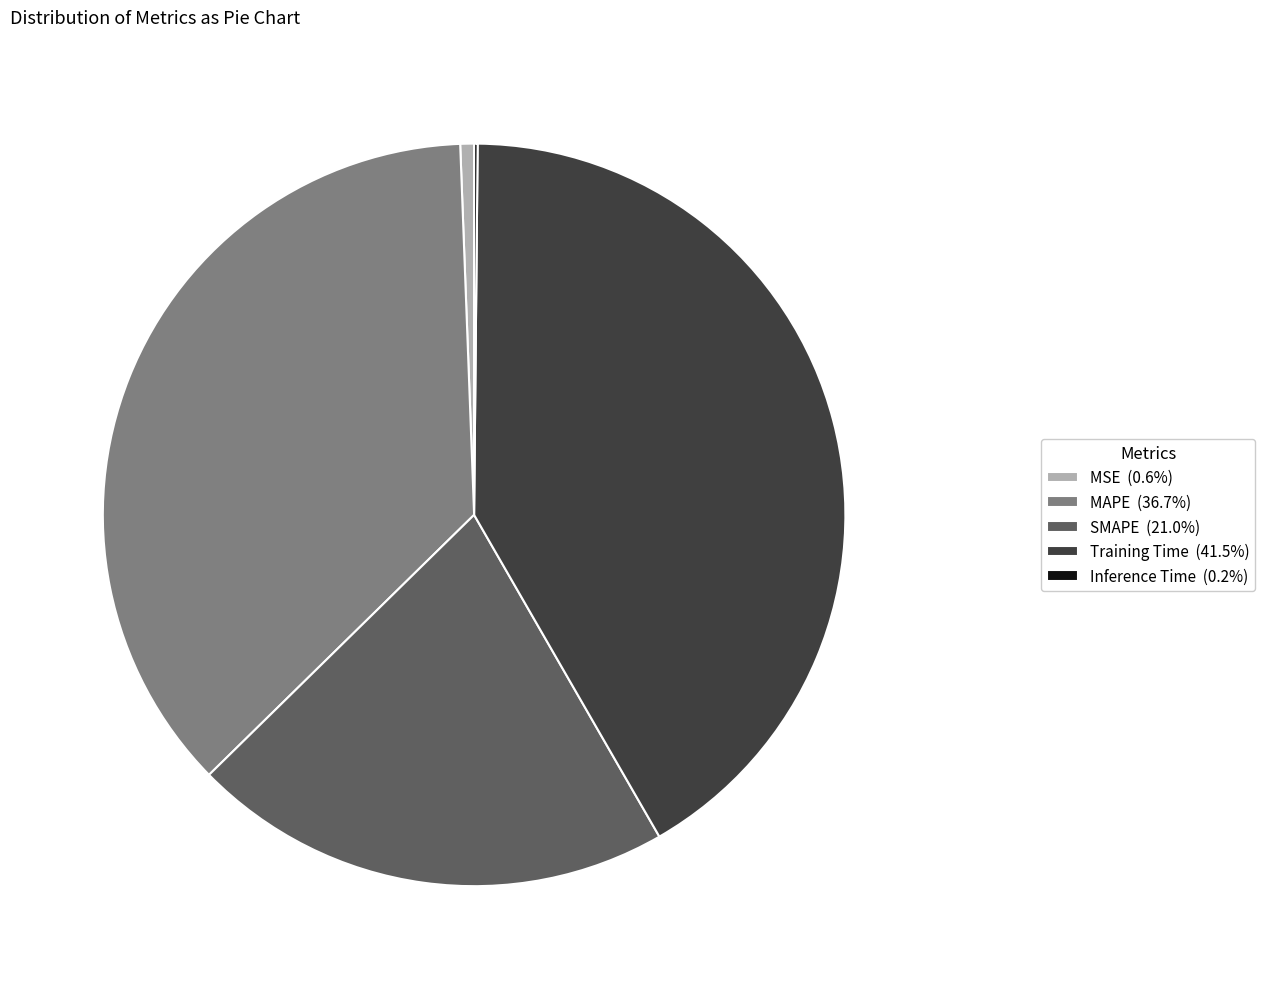

Do MSE (0.6%) and MAPE (36.7%) together represent more than half of the pie?

No